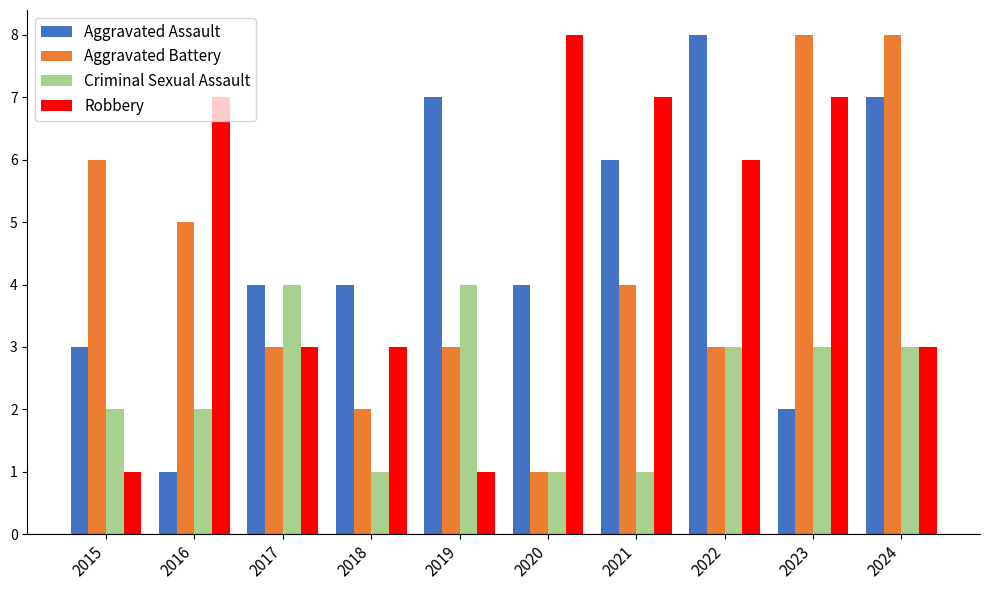

Reading left to right, what are all the values shown in this chart?

Aggravated Assault: 3	1	4	4	7	4	6	8	2	7
Aggravated Battery: 6	5	3	2	3	1	4	3	8	8
Criminal Sexual Assault: 2	2	4	1	4	1	1	3	3	3
Robbery: 1	7	3	3	1	8	7	6	7	3